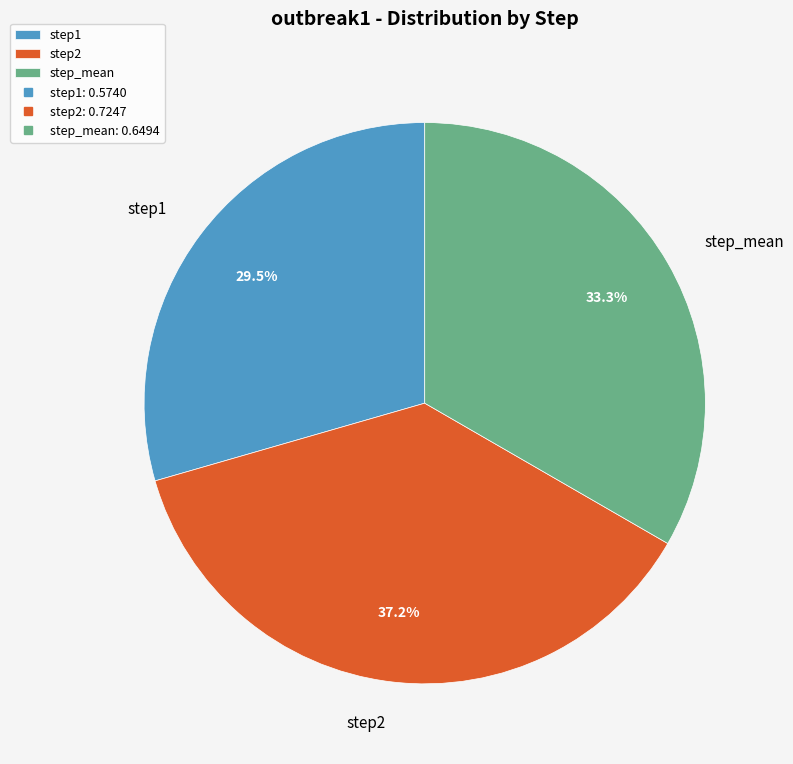

What percentage is NOT represented by step_mean?

66.7%